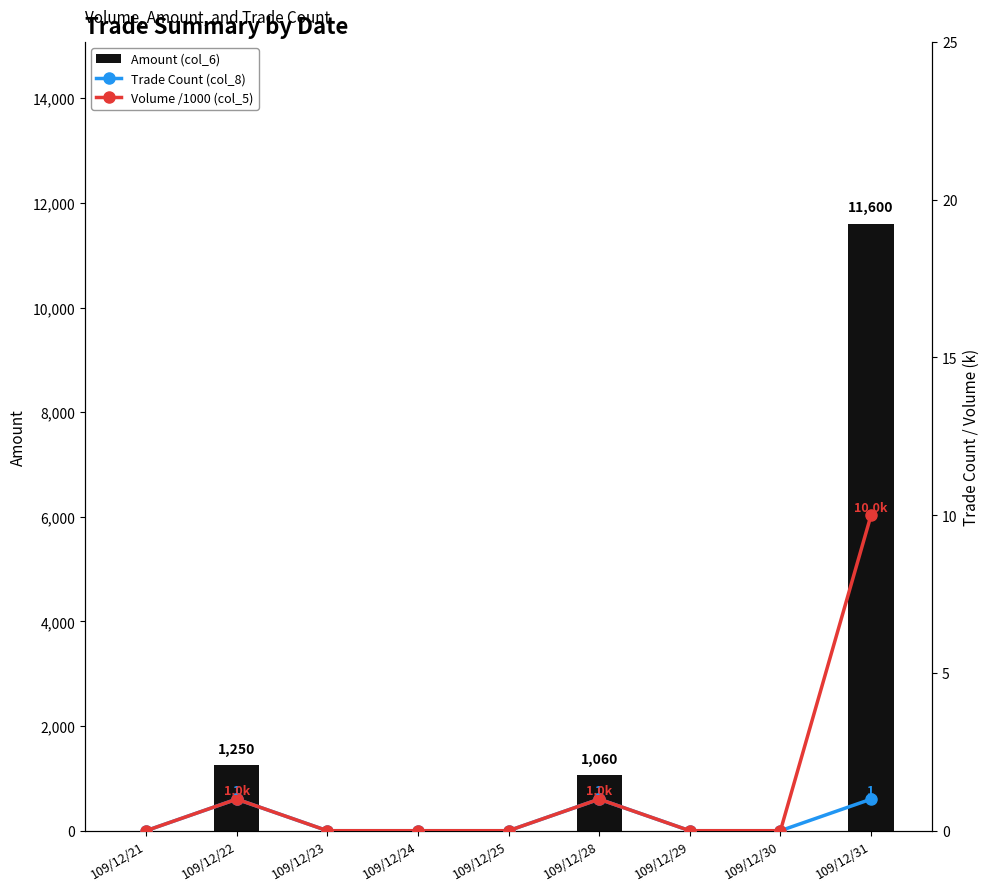

At how many categories does at least one series exceed 4229?

1